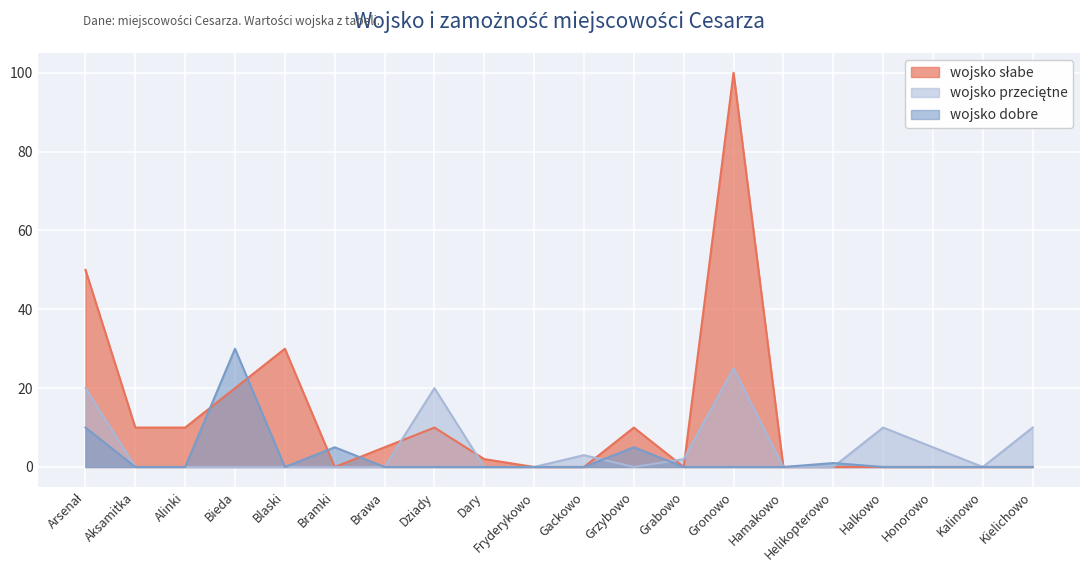

What is the difference between the highest and lowest values at Halkowo?

10